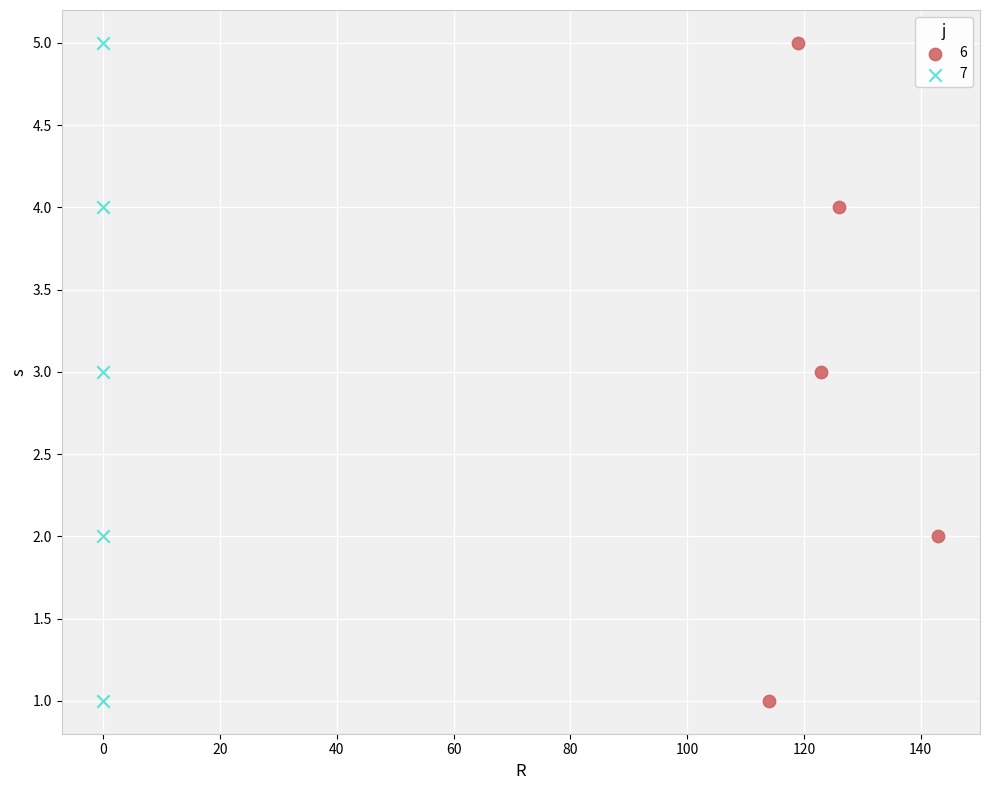

What are all the series names shown in the legend?

6, 7